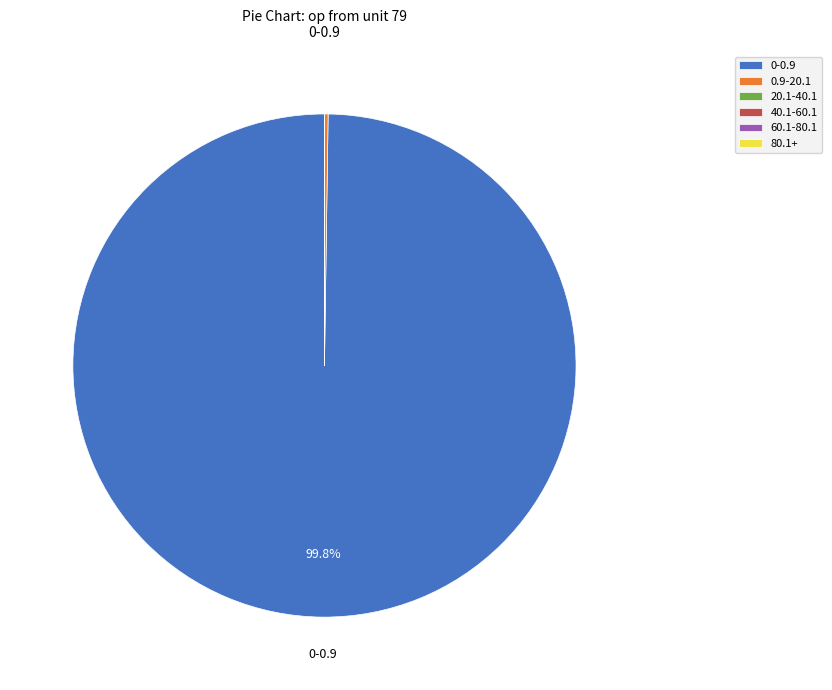

Which category has the biggest portion of the pie?

0-0.9